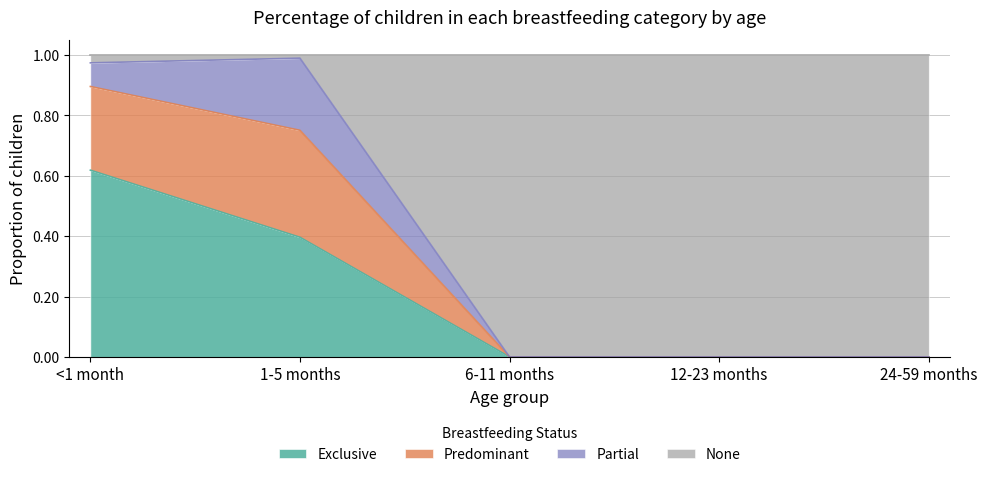

True or false: Predominant has more than 2 points higher than both neighbors.

False